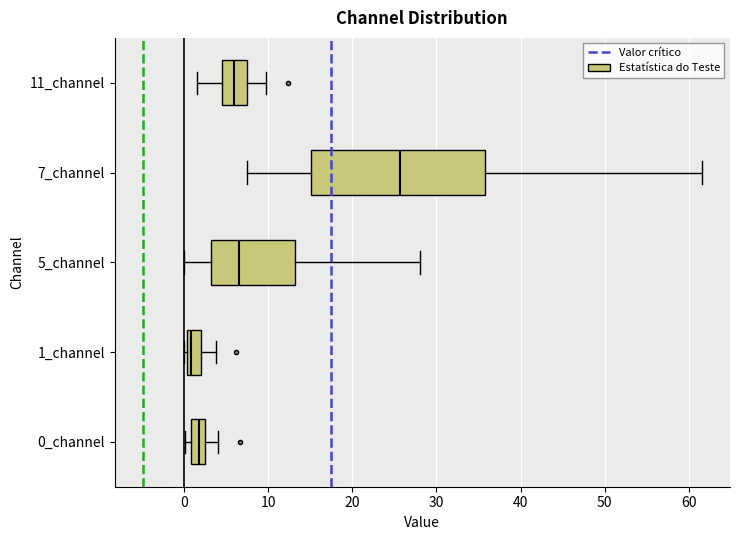

Reading bottom to top, read every box against the x-axis: the position of its median line, the range the box covers, and the ends of its whiskers. The values are not printed on the chart, so give them approximately, as read against the axis.

0_channel: median 2, box 1 to 3, whiskers 0 to 4
1_channel: median 1, box 0 to 2, whiskers 0 (just left of the box's left edge) to 4
5_channel: median 7, box 3 to 13, whiskers 0 to 28
7_channel: median 26, box 15 to 36, whiskers 7 to 62
11_channel: median 6, box 5 to 8, whiskers 2 to 10